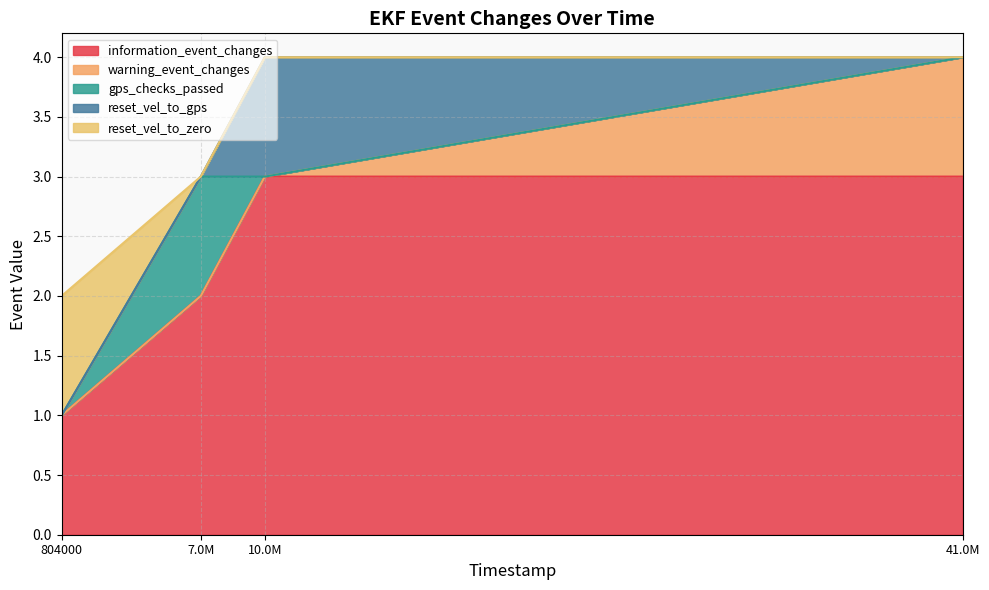

What are all the series names shown in the legend?

information_event_changes, warning_event_changes, gps_checks_passed, reset_vel_to_gps, reset_vel_to_zero